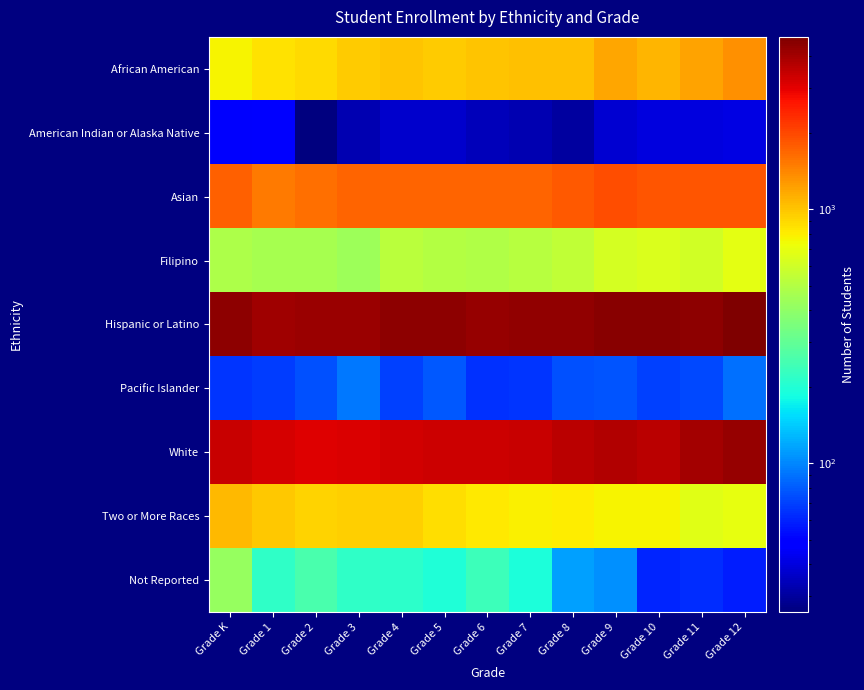

What is the spread (max minus min) of values at Grade 10?

4500